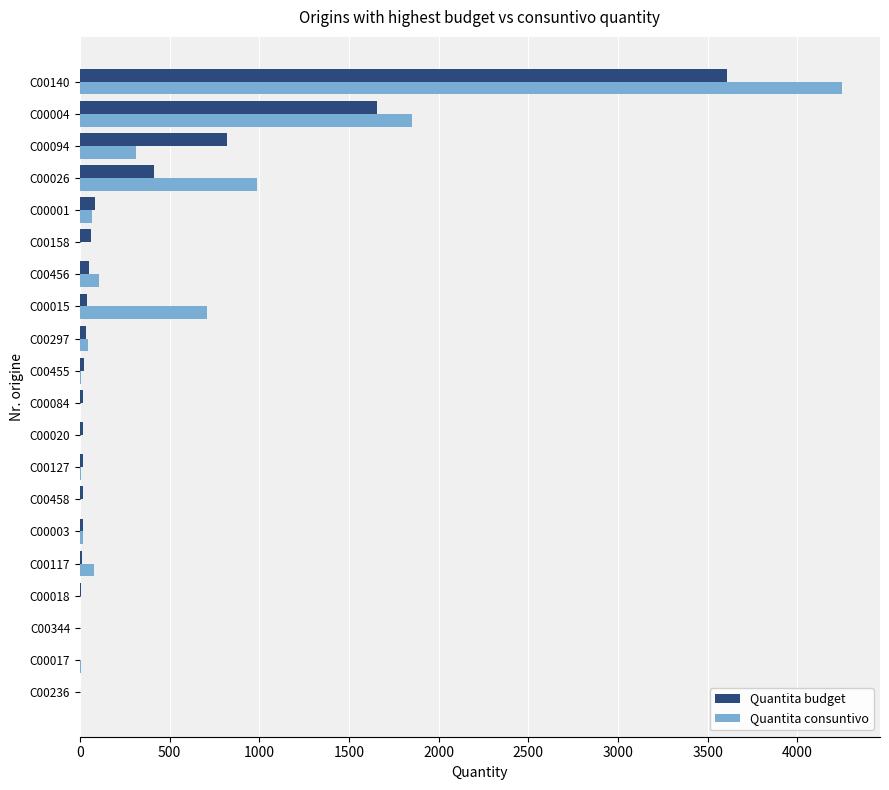

True or false: Quantita consuntivo has a value of 6 at C00127.

True